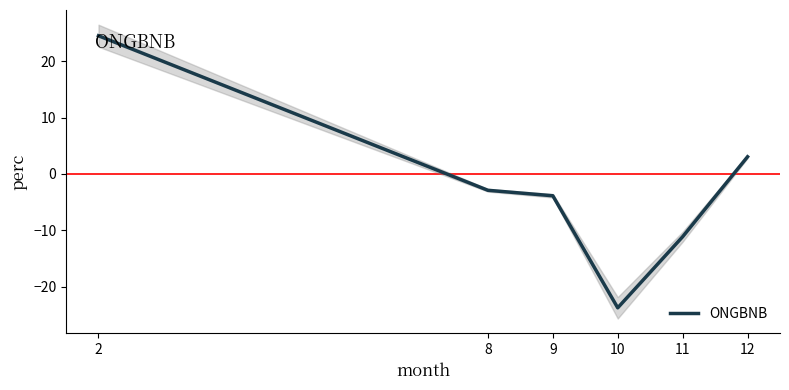

Reading left to right, list all the values displayed in this chart.

24.5	-2.9	-3.9	-23.8	-11.2	3.0